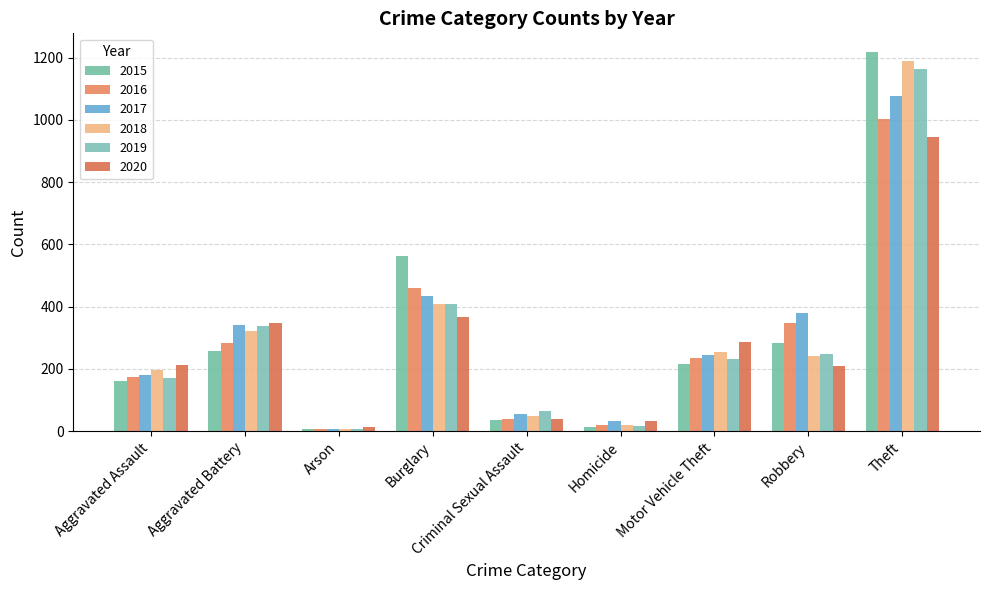

What is the total value across all series at Homicide?

136